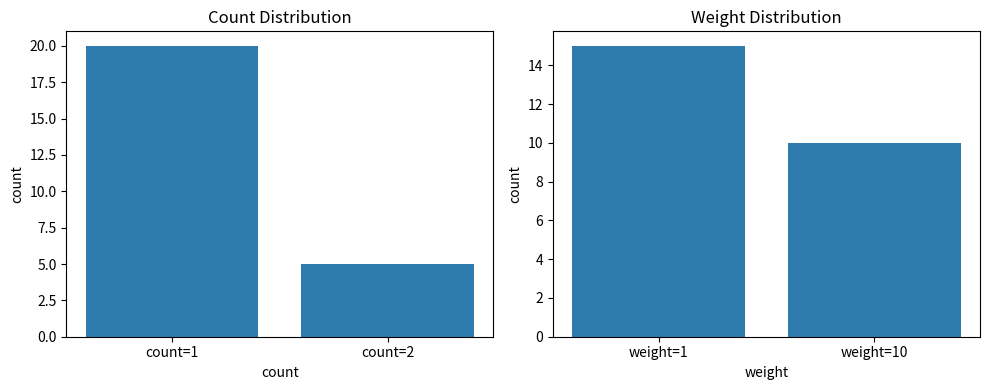

Does the chart contain stacked bars?

No